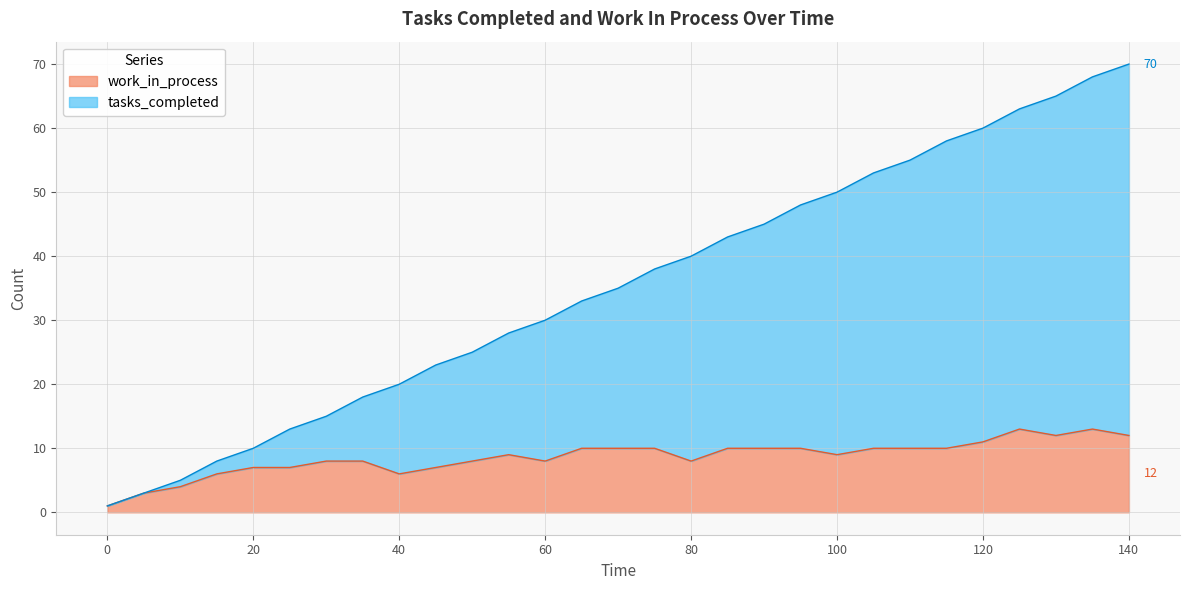

Reading left to right, what are all the values shown in this chart?

tasks_completed: 1	3	5	8	10	13	15	18	20	23	25	28	30	33	35	38	40	43	45	48	50	53	55	58	60	63	65	68	70
work_in_process: 1	3	4	6	7	7	8	8	6	7	8	9	8	10	10	10	8	10	10	10	9	10	10	10	11	13	12	13	12